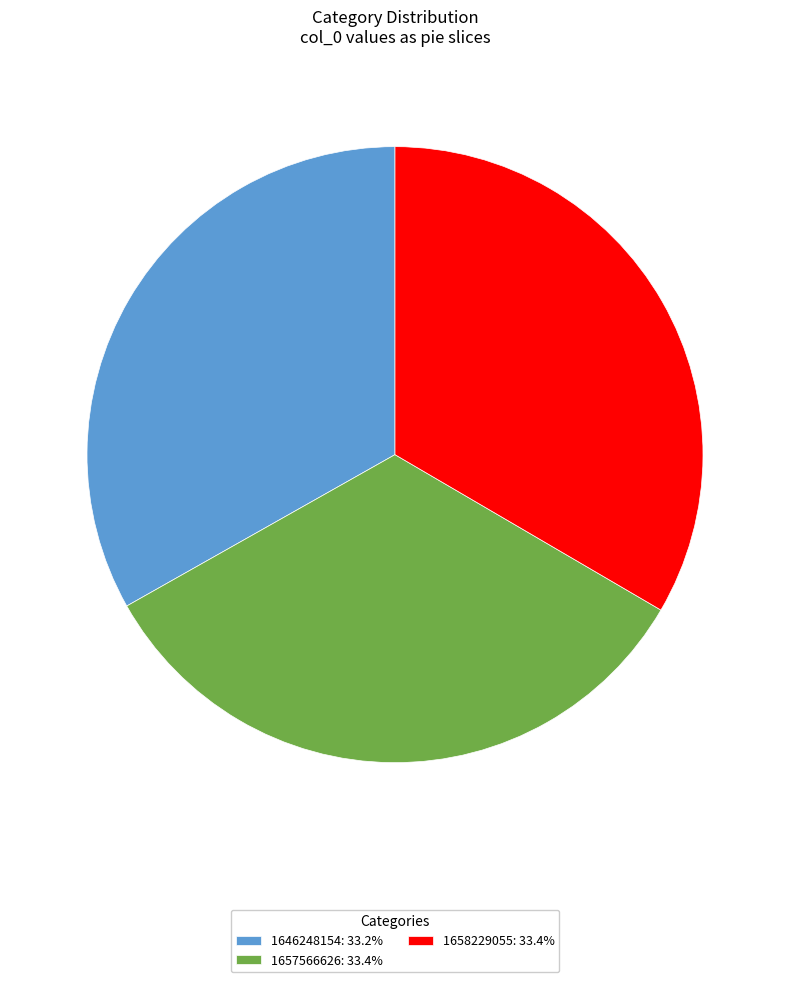

Count the number of slices in the pie.

3